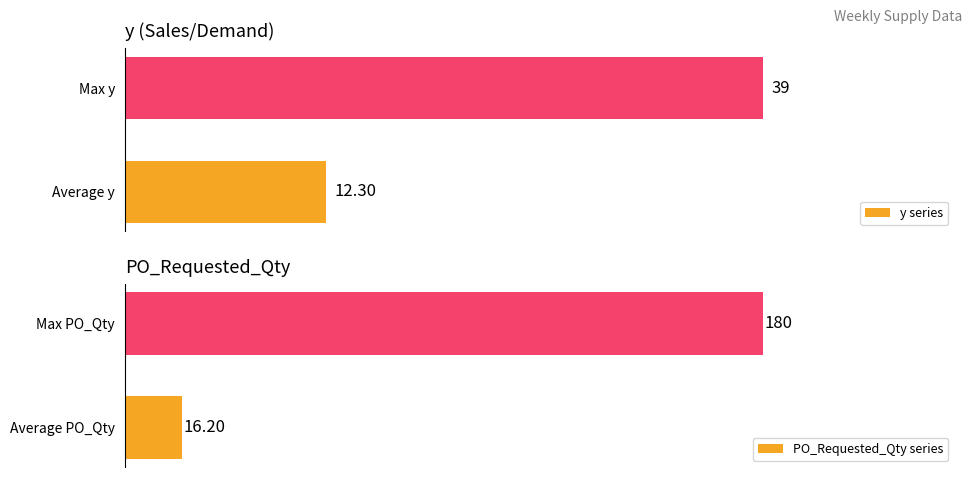

List the labels in order of y series value, smallest first.

Average y, Max y